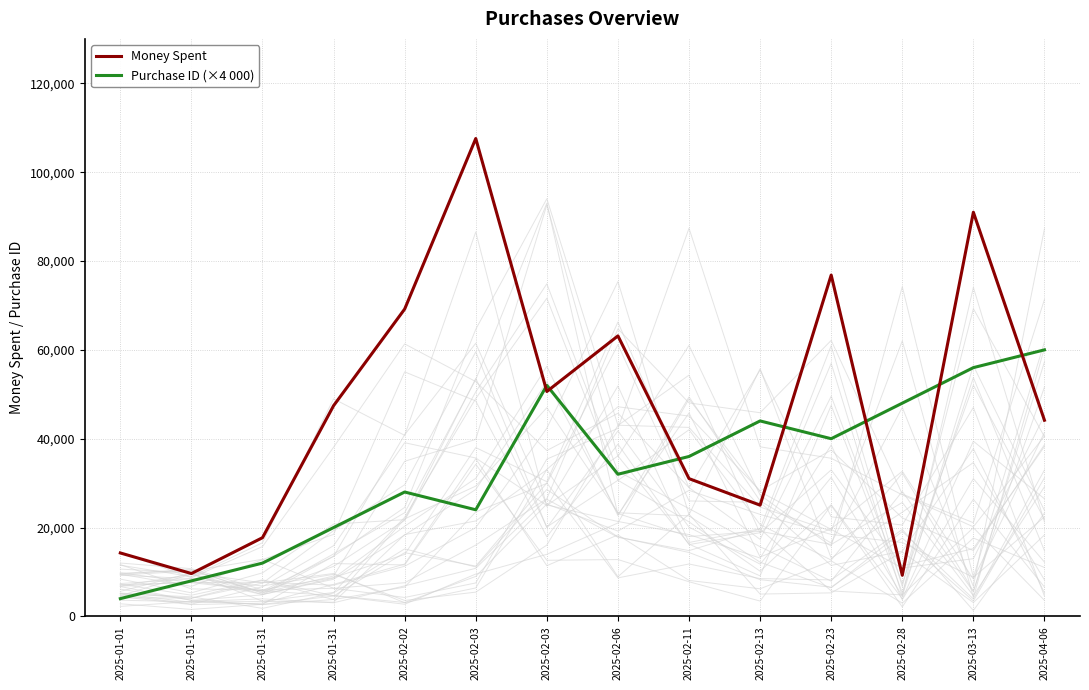

True or false: Money Spent has more than 1 interior local peaks.

True